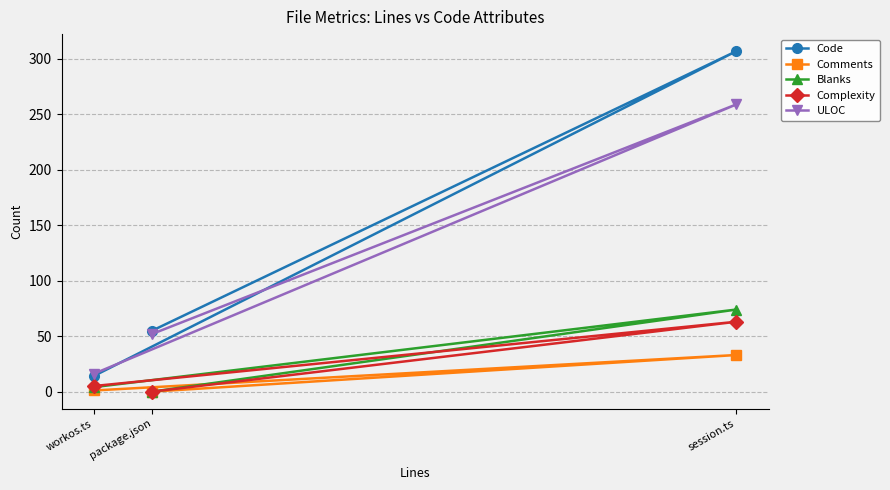

Is it true that Code equals 14 at workos.ts?

True